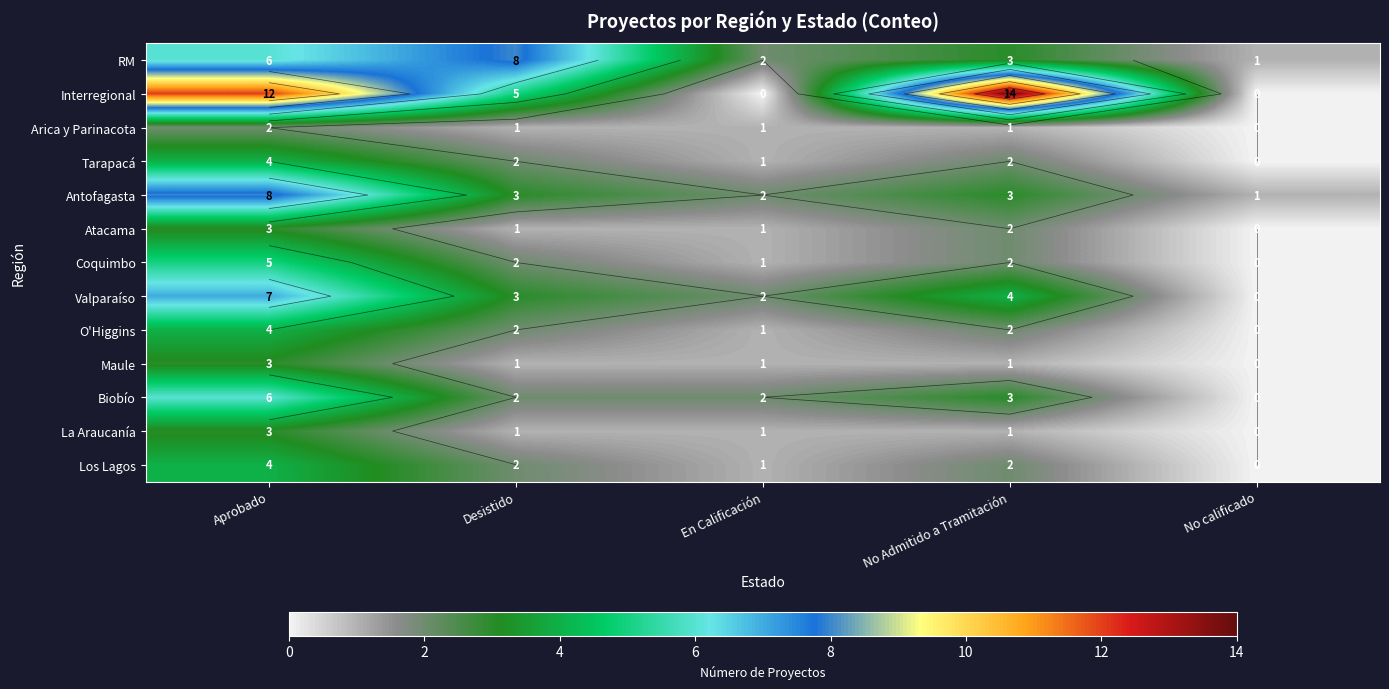

At which label does Valparaíso first exceed 3?

Aprobado